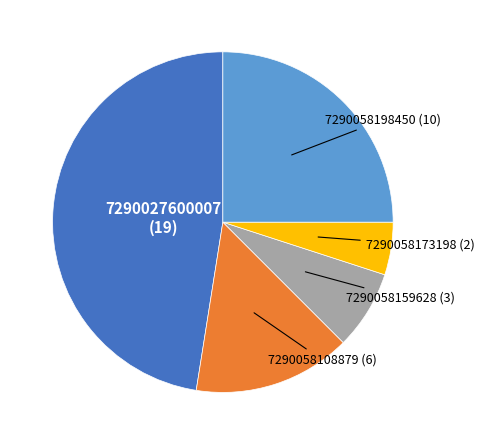

Is there any slice that represents more than half of the pie?

No